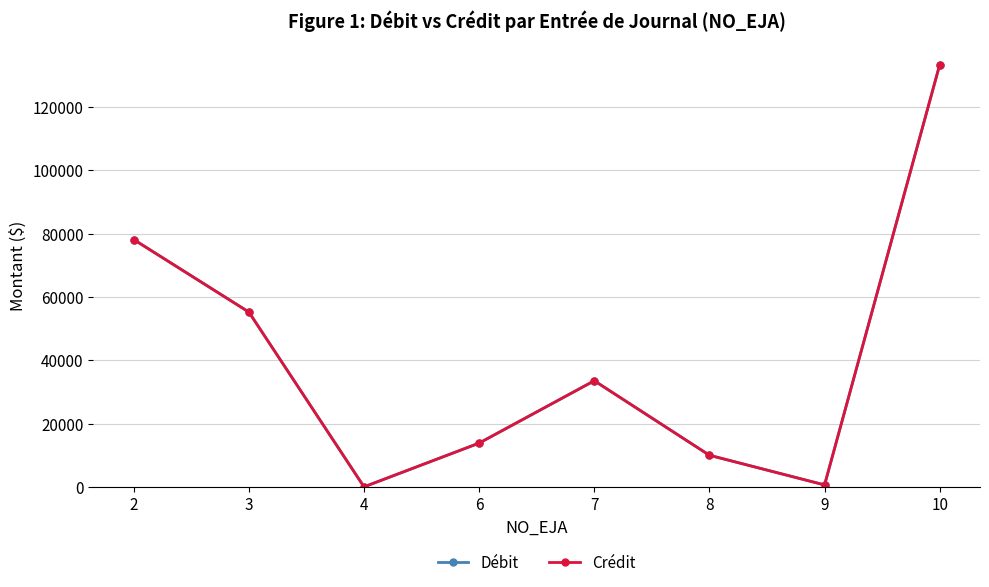

Rank the series by their maximum value, from highest to lowest.

Débit, Crédit